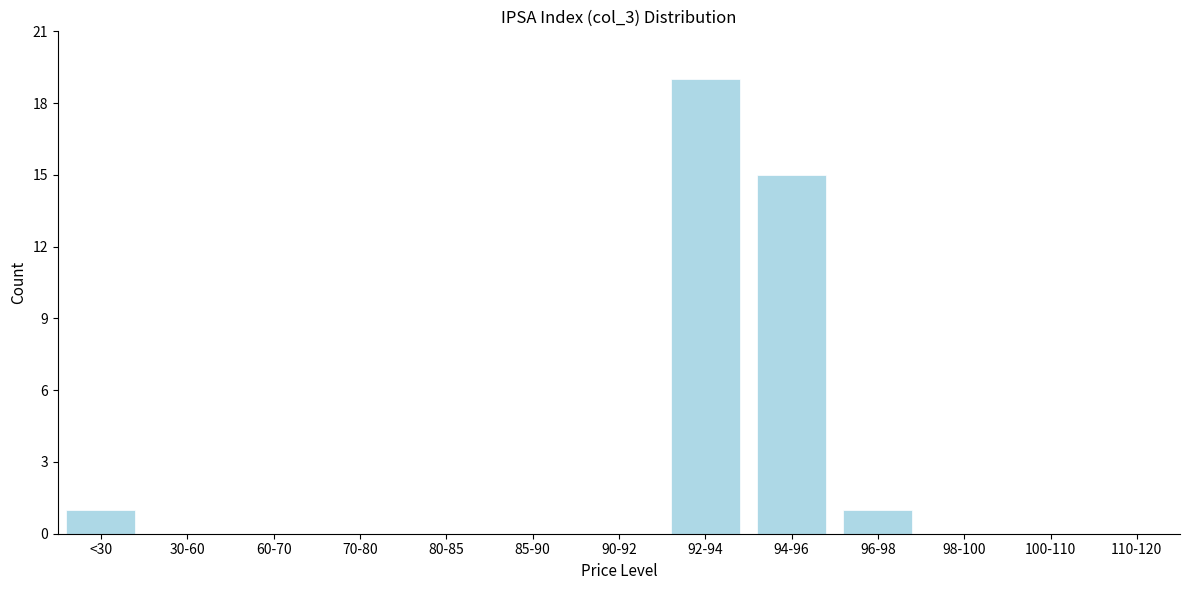

Reading left to right, list all the values displayed in this chart.

<30=1	30-60=0	60-70=0	70-80=0	80-85=0	85-90=0	90-92=0	92-94=19	94-96=15	96-98=1	98-100=0	100-110=0	110-120=0